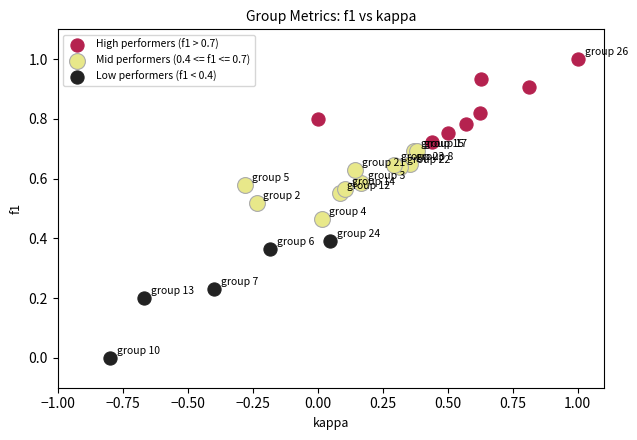

Which series reaches the minimum Y coordinate?

Low performers (f1 < 0.4)